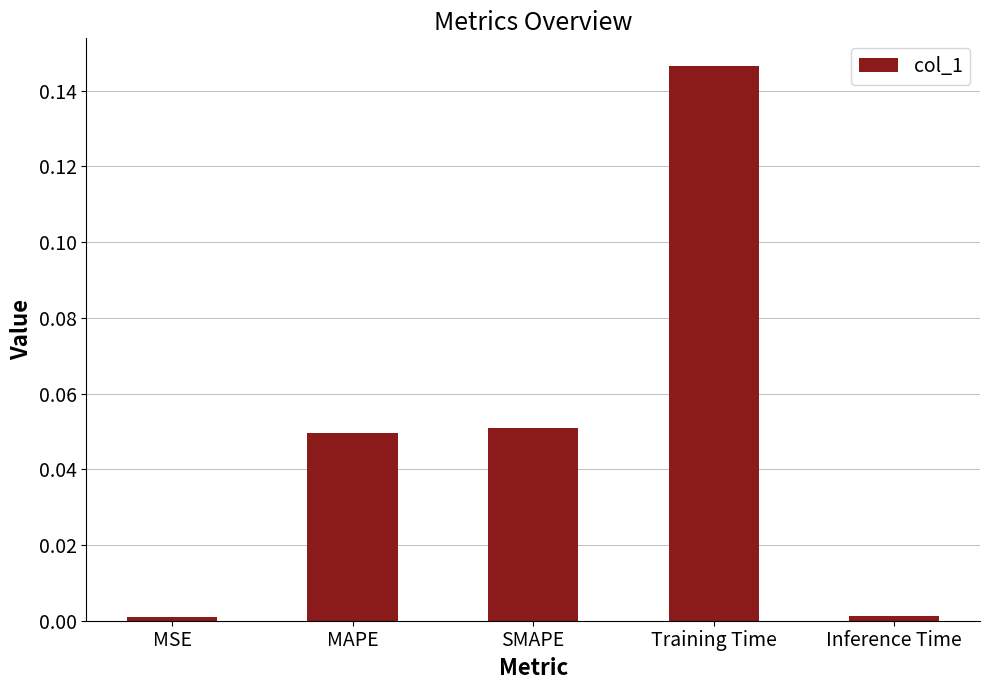

True or false: the data shows 0.1 at MAPE.

False